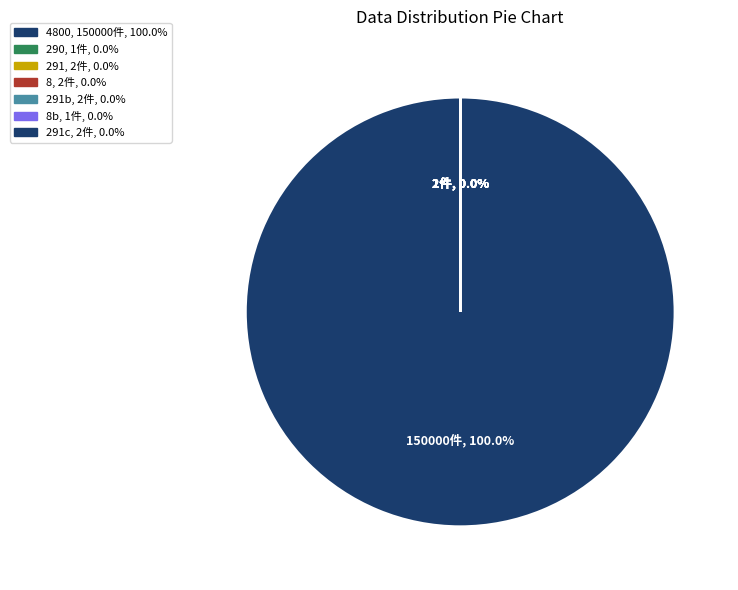

Does 290 account for over 50% of the chart?

No